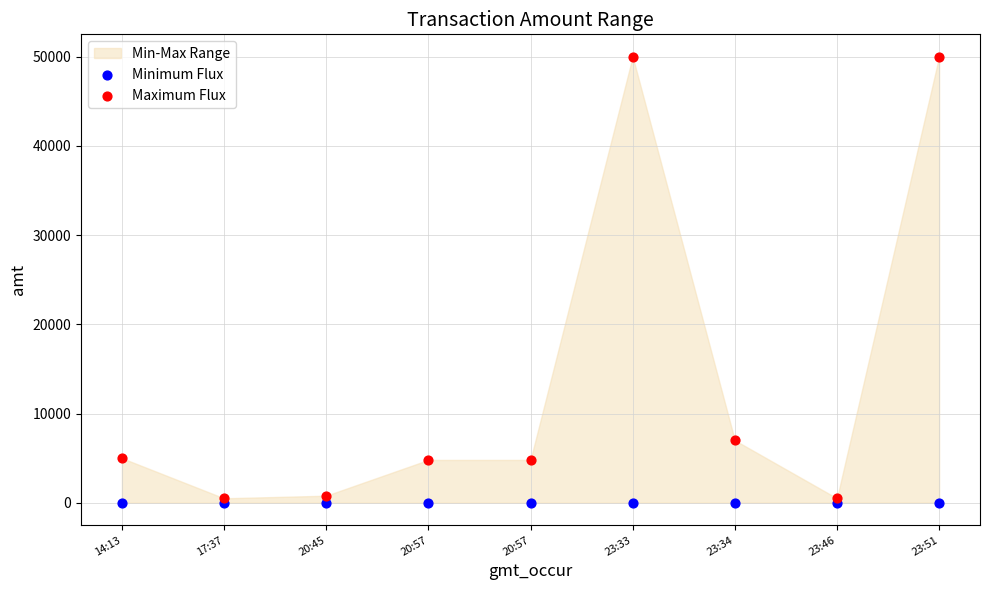

Which series reaches the minimum Y coordinate?

Minimum Flux